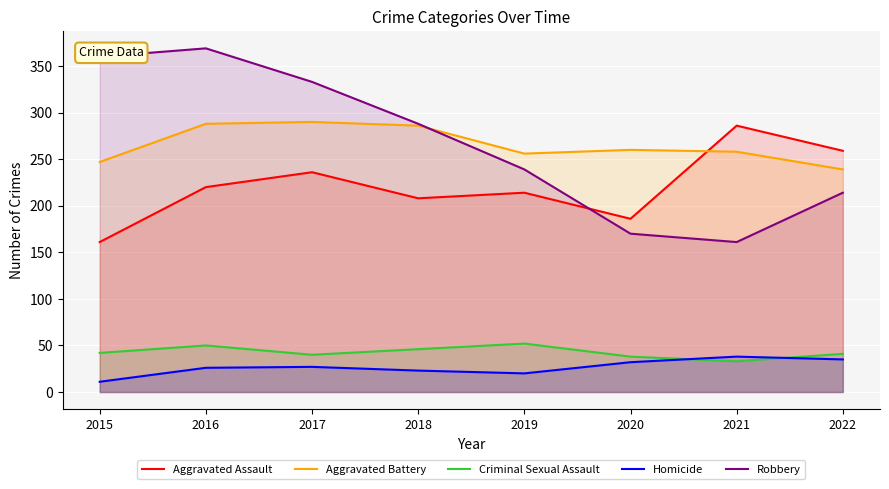

How many interior local peaks does the Criminal Sexual Assault series have?

2